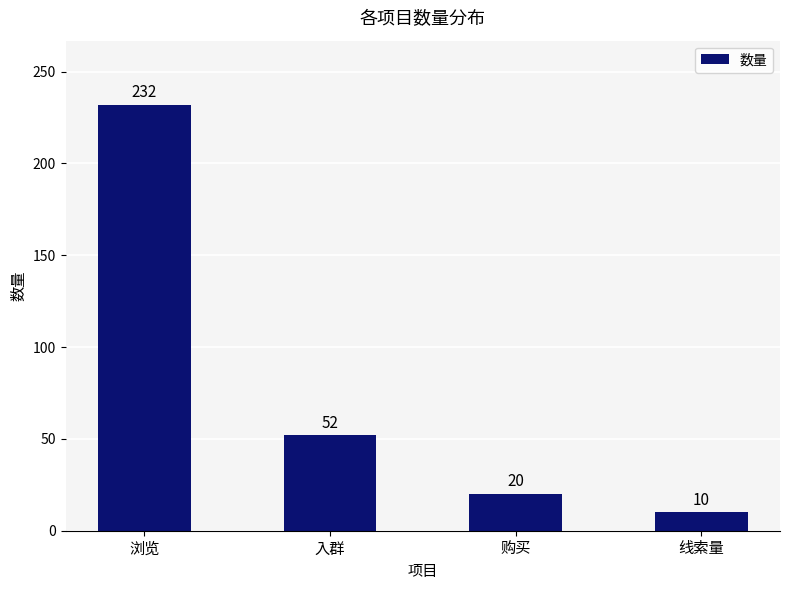

Is it true that the value at 购买 is 8?

False